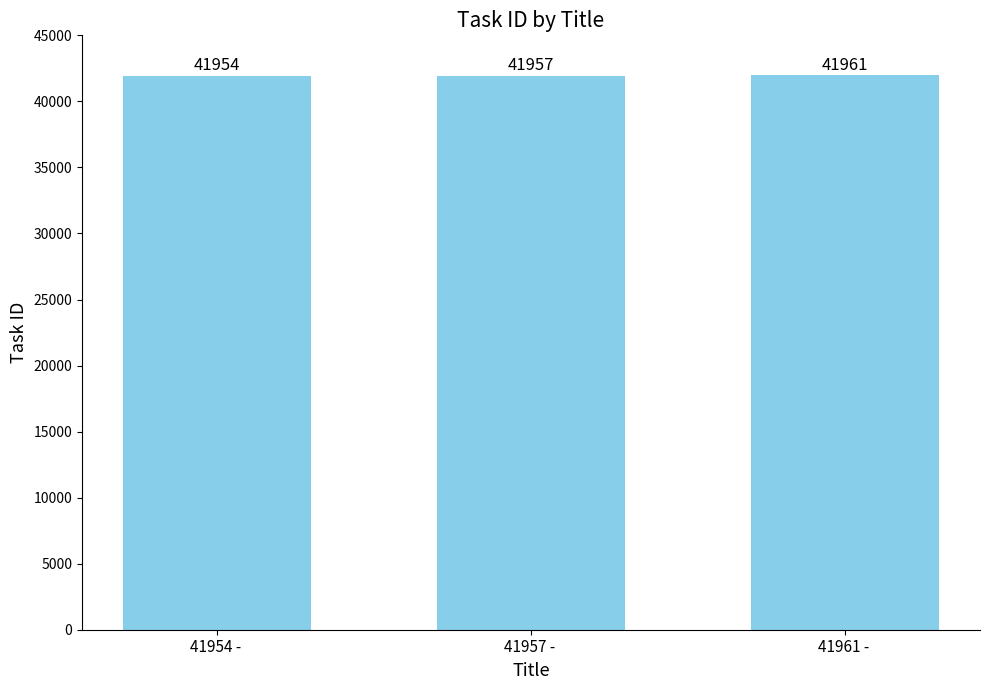

Are the bars grouped side by side (vs. stacked)?

No